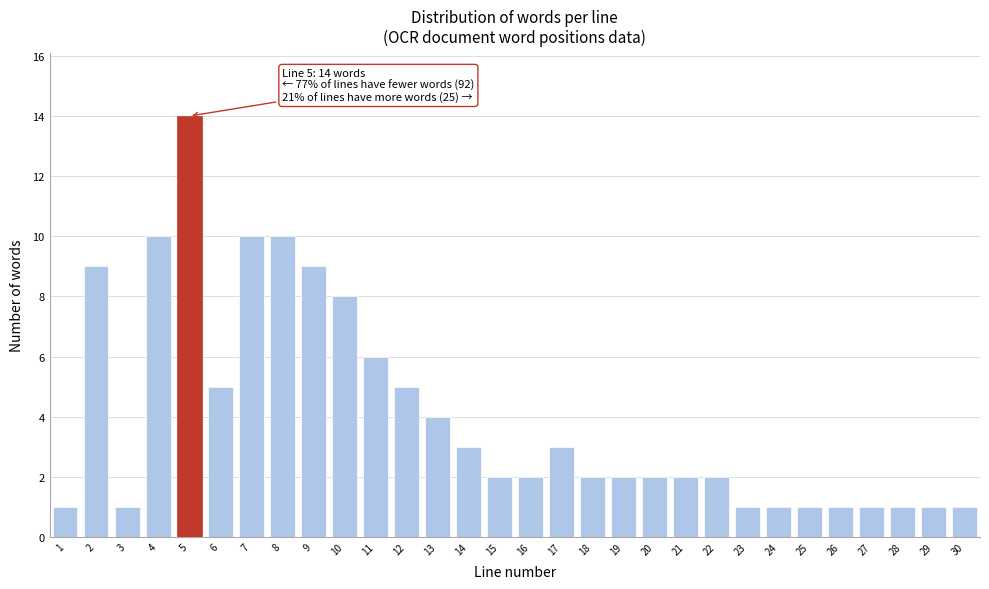

Reading left to right, transcribe all the data shown in this chart.

1=1	2=9	3=1	4=10	5=14	6=5	7=10	8=10	9=9	10=8	11=6	12=5	13=4	14=3	15=2	16=2	17=3	18=2	19=2	20=2	21=2	22=2	23=1	24=1	25=1	26=1	27=1	28=1	29=1	30=1